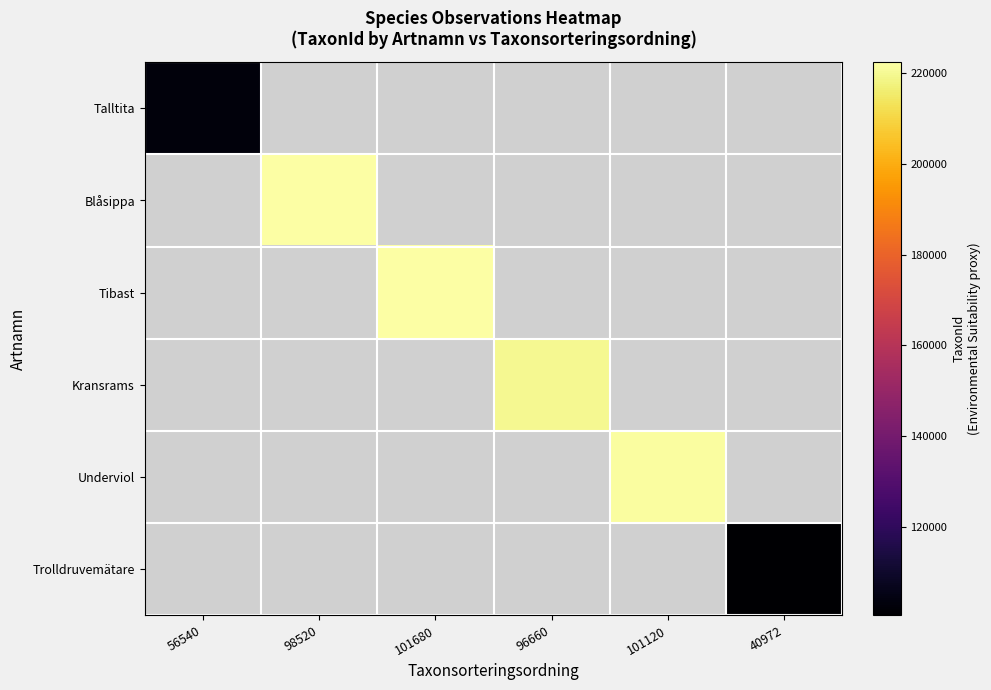

Is the value of Underviol at 101120 greater than the value of Talltita at 40972?

No